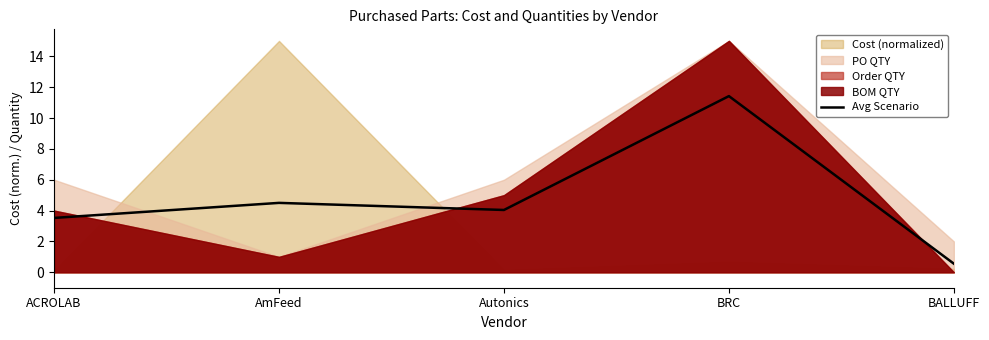

The value at ACROLAB is 2.2. True or false?

False